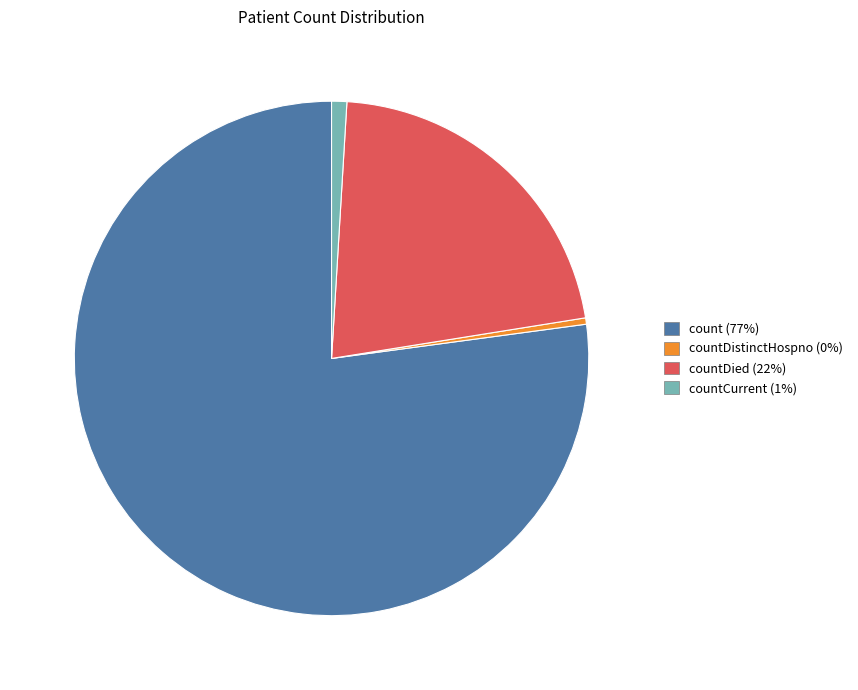

Does any single category account for the majority?

Yes